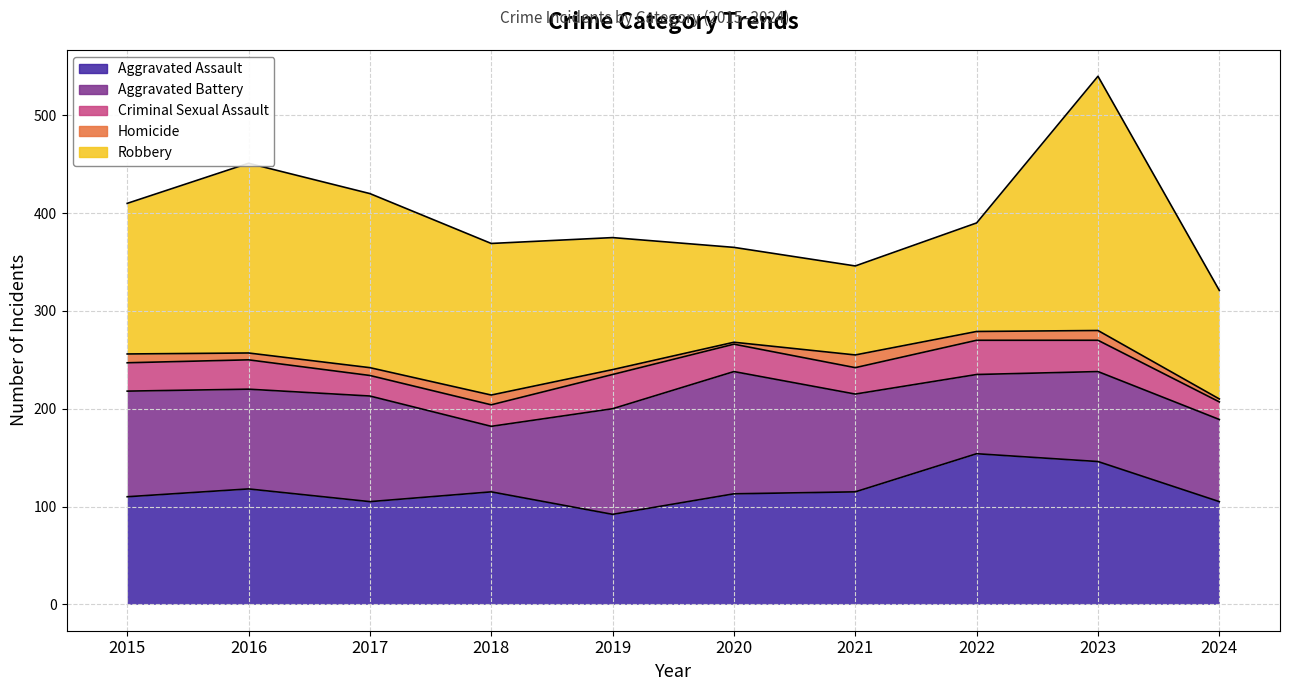

How many intersections are there between Aggravated Assault and Robbery?

2